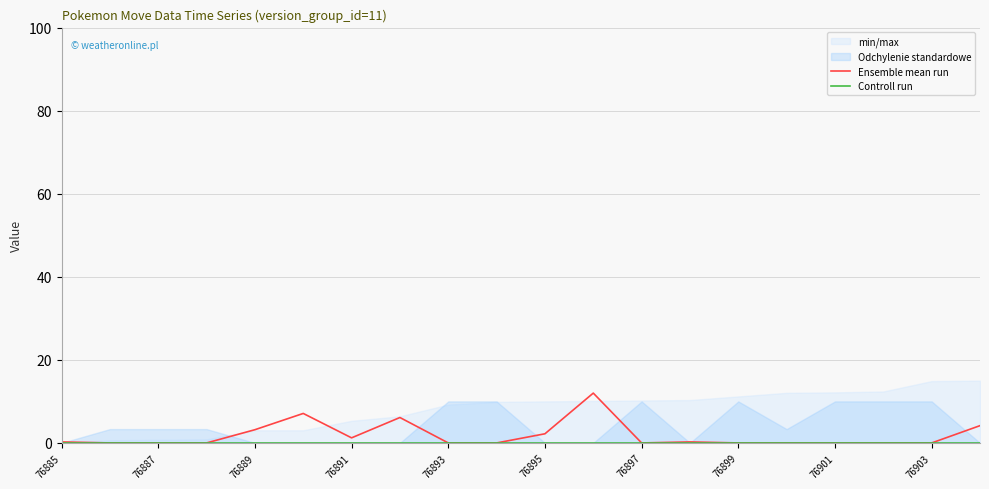

Reading left to right, extract all data points from this chart.

Ensemble mean run: 0.2	0.0	0.0	0.0	3.2	7.1	1.2	6.1	0.0	0.0	2.2	12.0	0.0	0.2	0.0	0.0	0.0	0.0	0.0	4.2
Controll run: 0.0	0.0	0.0	0.0	0.0	0.0	0.0	0.0	0.0	0.0	0.0	0.0	0.0	0.0	0.0	0.0	0.0	0.0	0.0	0.0